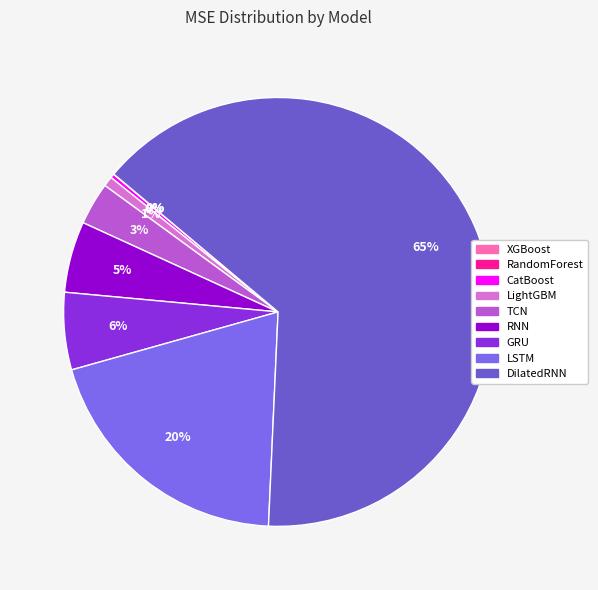

Is there any slice that represents more than half of the pie?

Yes